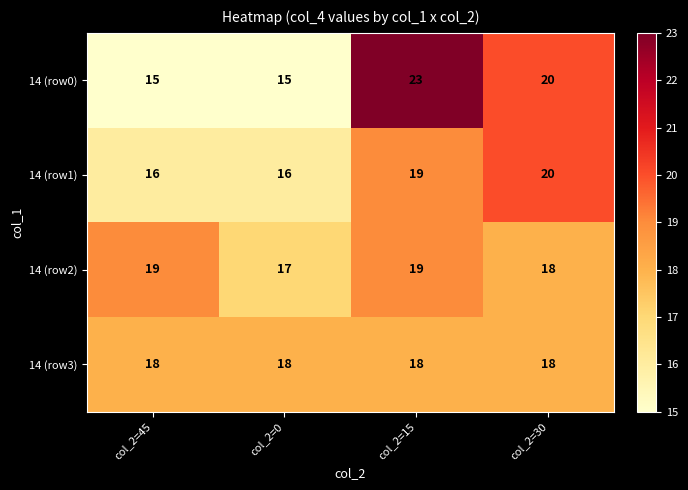

What is the minimum value for 14 (row2)?

17